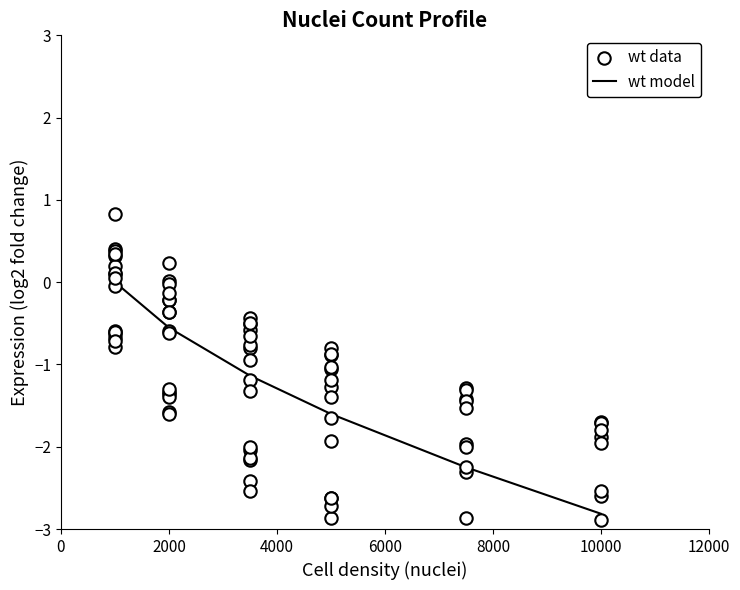

The value of wt model at 2000 is -0.3. True or false?

False